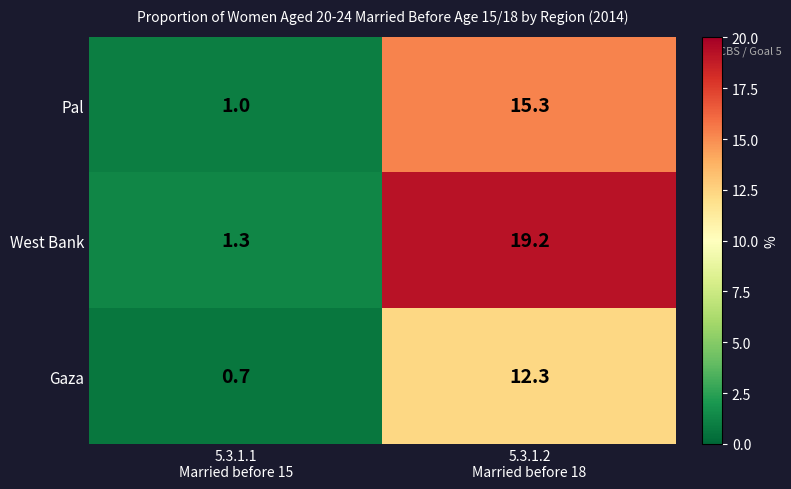

Rank the series by their maximum value, from lowest to highest.

Gaza, Pal, West Bank